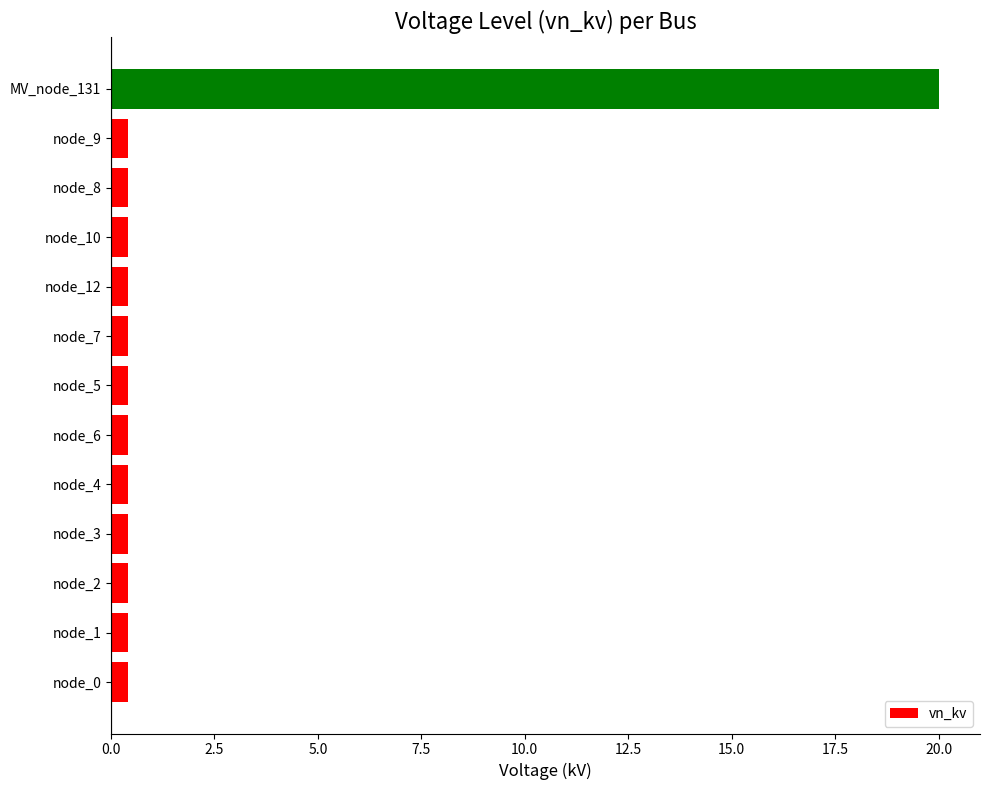

What is the sum of all values?

24.8